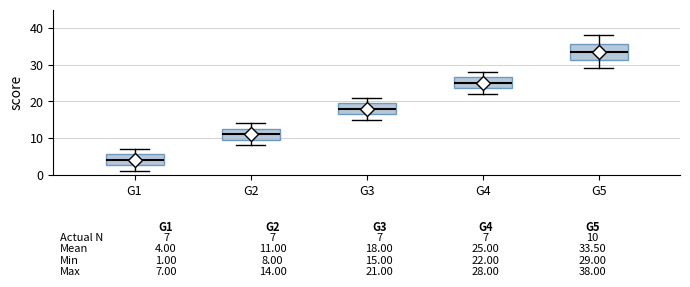

Which box's median line is the highest?

G5